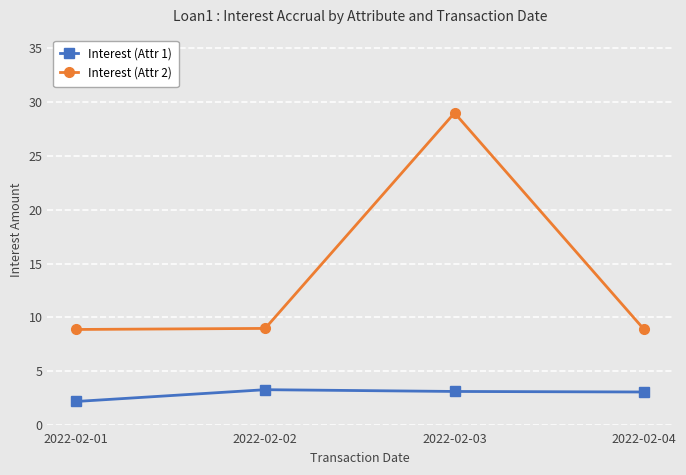

What is the difference between the maximum and minimum values in the Interest (Attr 2) series?

20.1